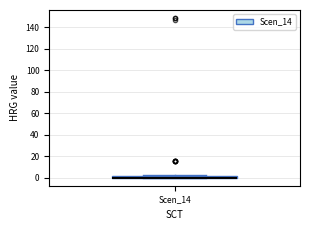

Where is the upper edge of the box for Scen_14 on the y-axis? The values are not printed on the chart, so give them approximately, as read against the axis.

2